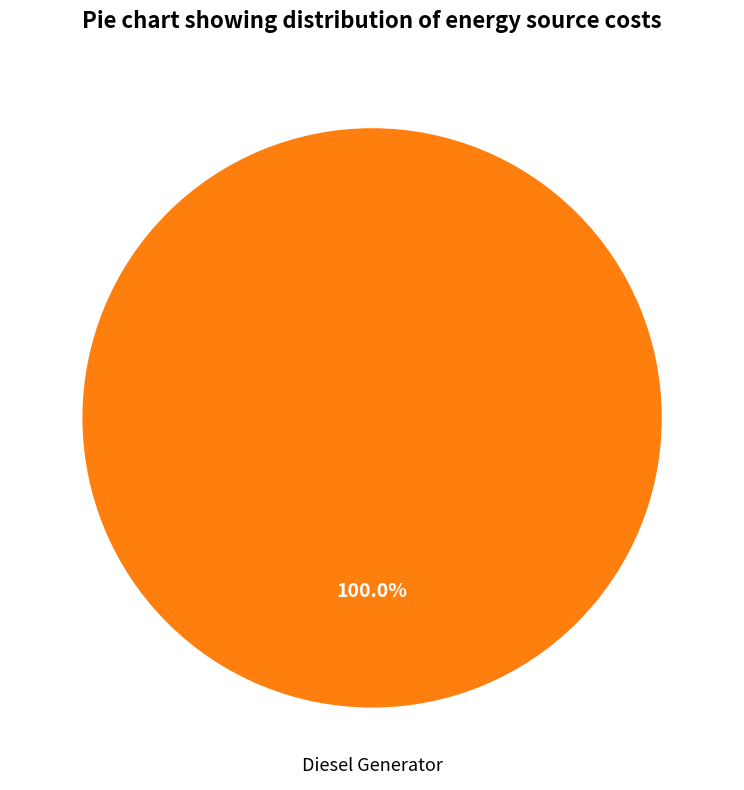

Does any single category account for the majority?

Yes